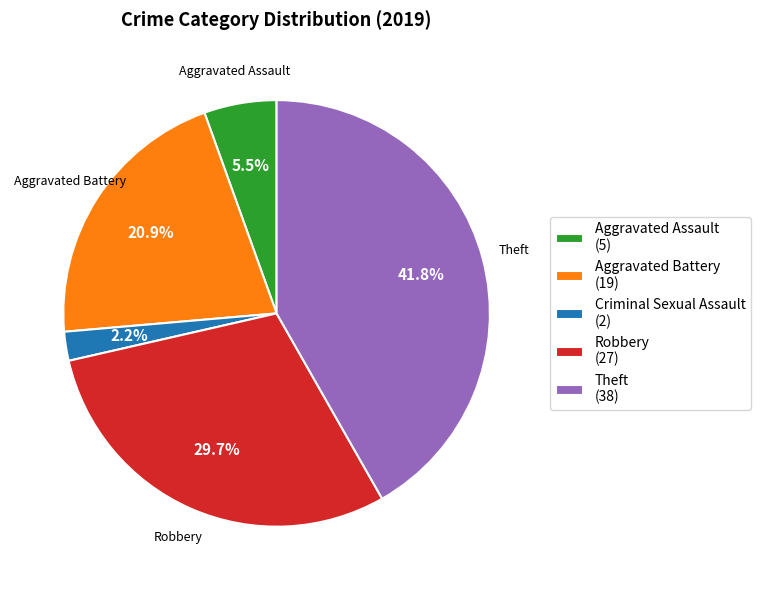

Does Aggravated Assault (5) account for over 50% of the chart?

No